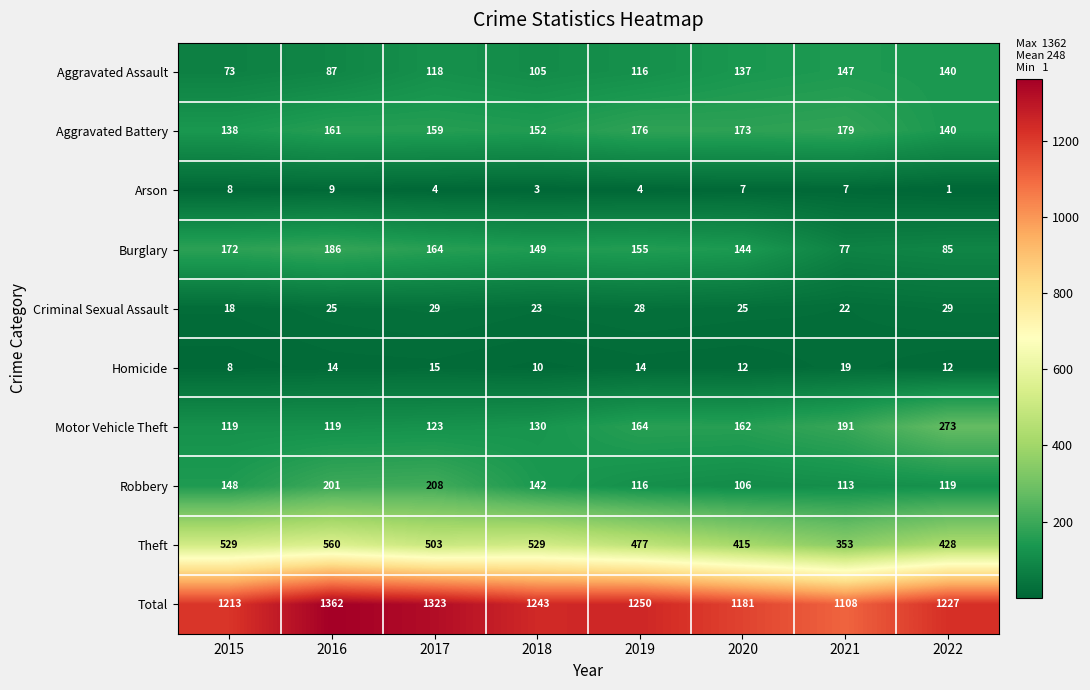

The Motor Vehicle Theft series shows 78 at 2019. True or false?

False